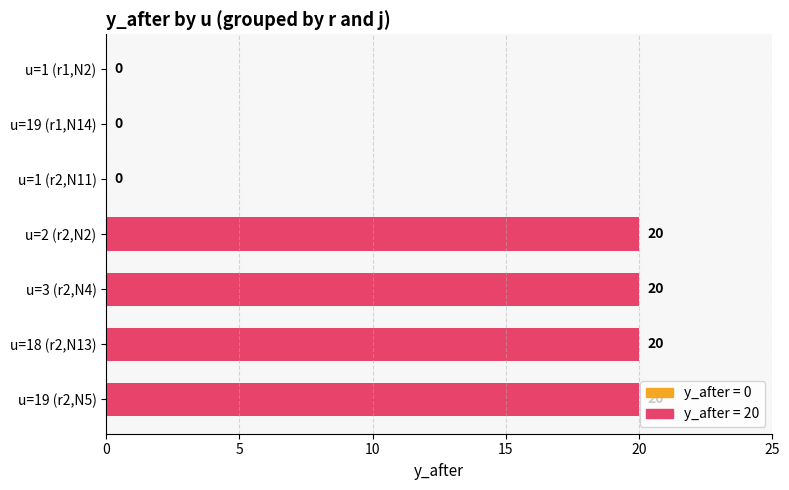

What is the greatest value displayed?

20